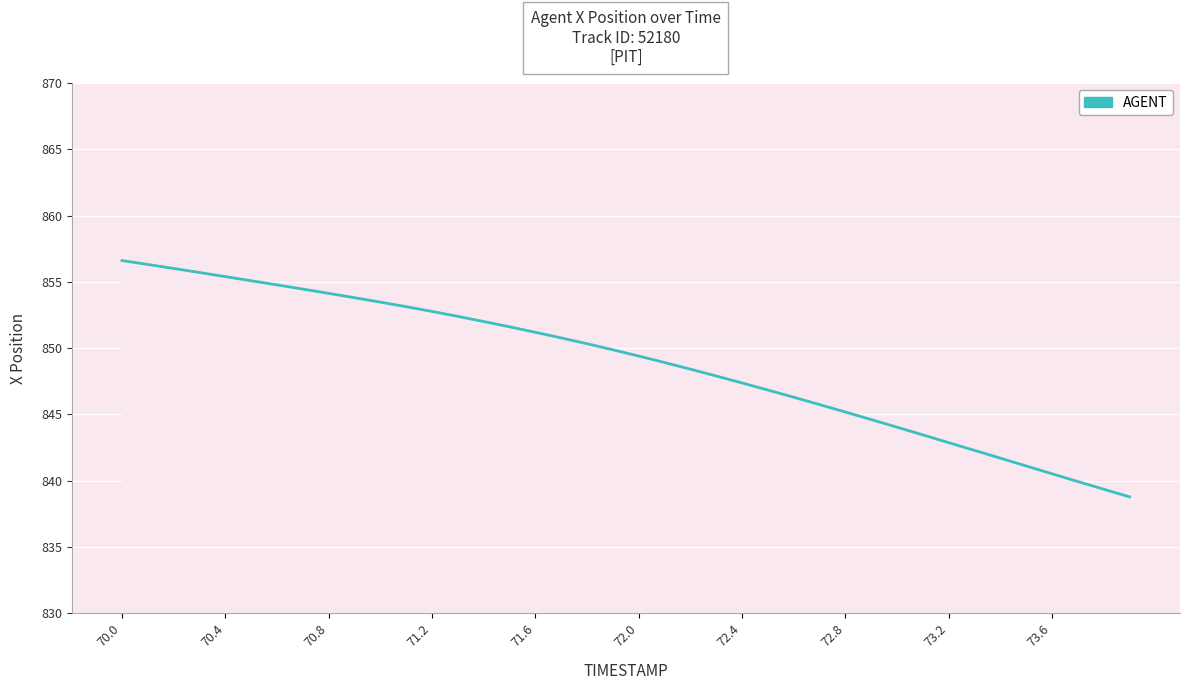

What is the difference between the maximum and minimum values?

17.8